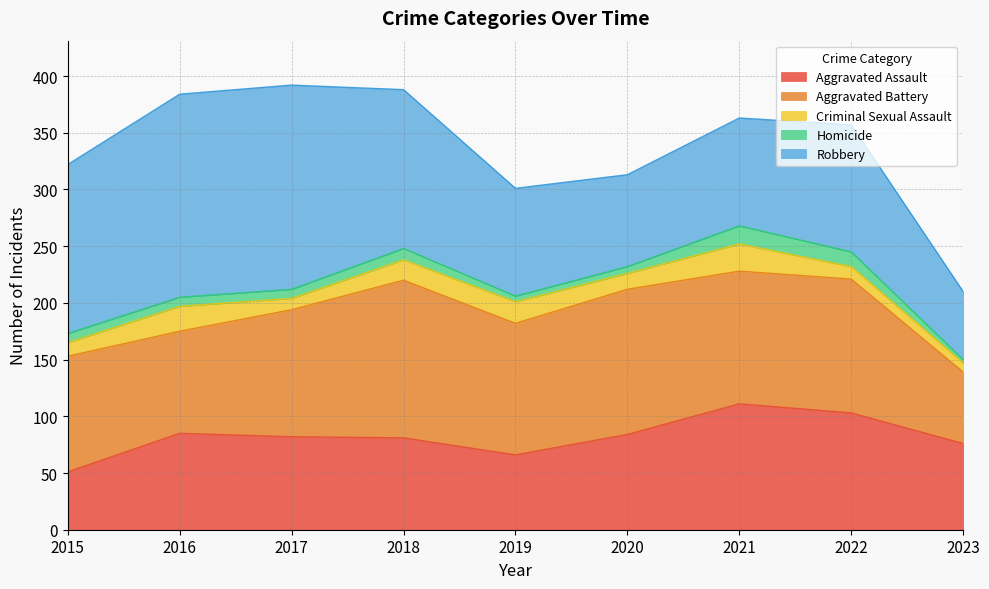

Reading right to left, transcribe all the data shown in this chart.

Aggravated Assault: 76	103	111	84	66	81	82	85	51
Aggravated Battery: 63	118	117	128	116	139	112	90	102
Criminal Sexual Assault: 8	11	24	14	19	18	10	22	12
Homicide: 3	13	16	6	5	10	8	8	8
Robbery: 60	112	95	81	95	140	180	179	149